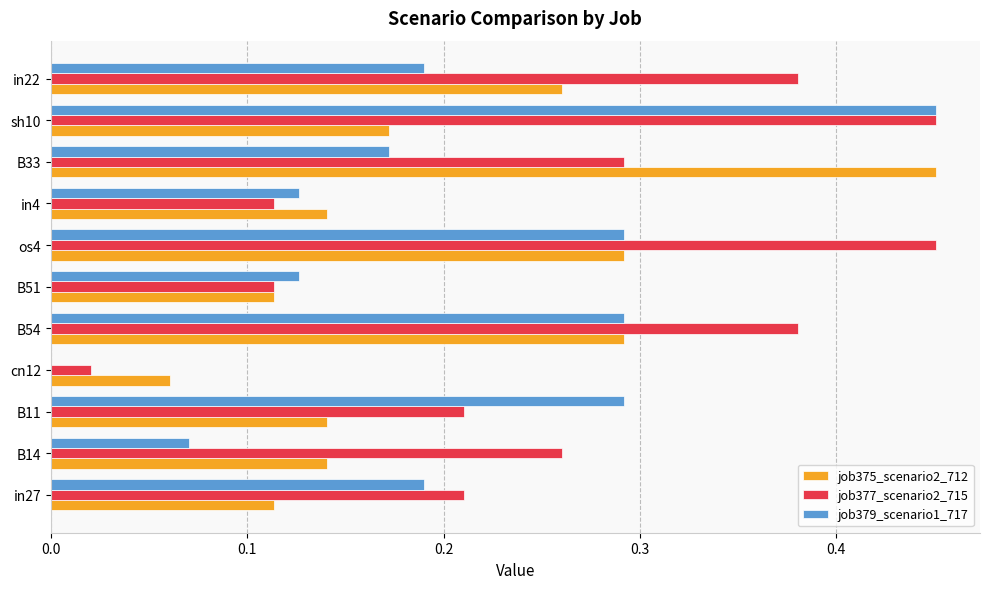

What is the sum of all job377_scenario2_715 values?

2.9